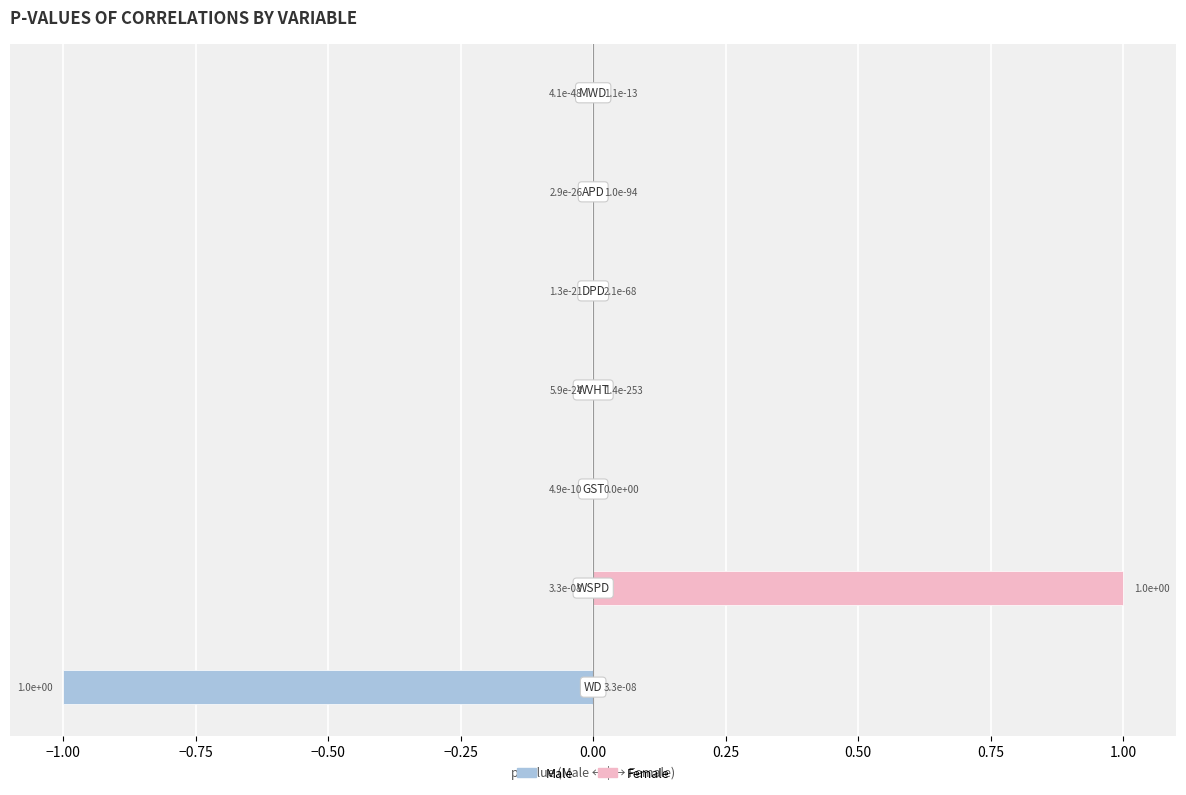

What are all the series names shown in the legend?

Male, Female